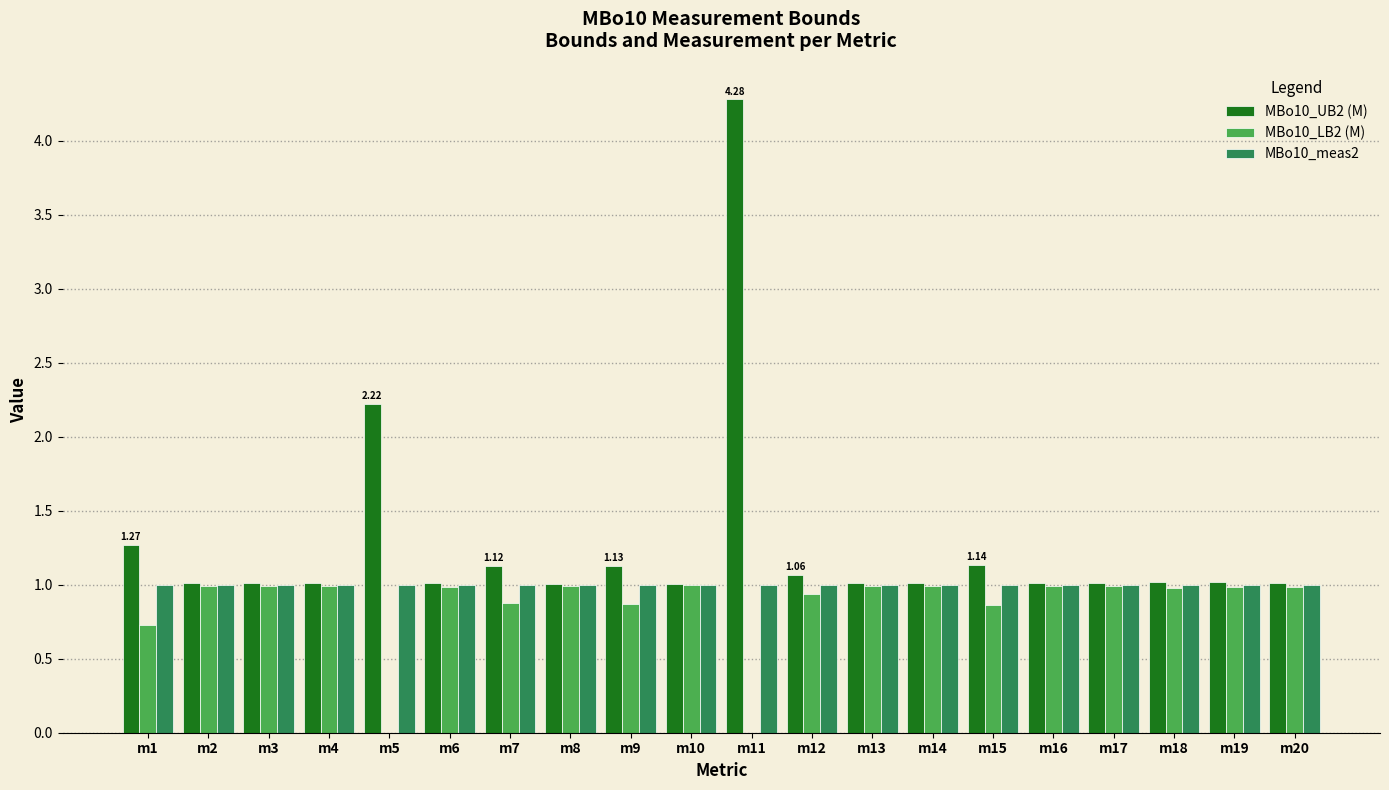

Reading left to right, transcribe all the data shown in this chart.

MBo10_UB2 (M): 1.3	1.0	1.0	1.0	2.2	1.0	1.1	1.0	1.1	1.0	4.3	1.1	1.0	1.0	1.1	1.0	1.0	1.0	1.0	1.0
MBo10_LB2 (M): 0.7	1.0	1.0	1.0	0.0	1.0	0.9	1.0	0.9	1.0	0.0	0.9	1.0	1.0	0.9	1.0	1.0	1.0	1.0	1.0
MBo10_meas2: 1.0	1.0	1.0	1.0	1.0	1.0	1.0	1.0	1.0	1.0	1.0	1.0	1.0	1.0	1.0	1.0	1.0	1.0	1.0	1.0